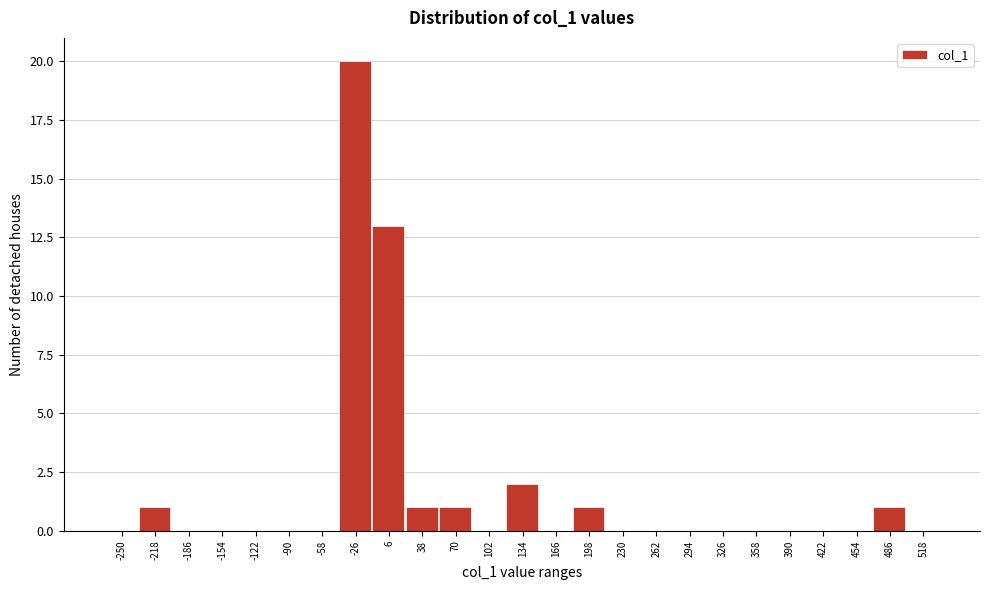

Reading right to left, what are all the values shown in this chart?

518=0	486=1	454=0	422=0	390=0	358=0	326=0	294=0	262=0	230=0	198=1	166=0	134=2	102=0	70=1	38=1	6=13	-26=20	-58=0	-90=0	-122=0	-154=0	-186=0	-218=1	-250=0